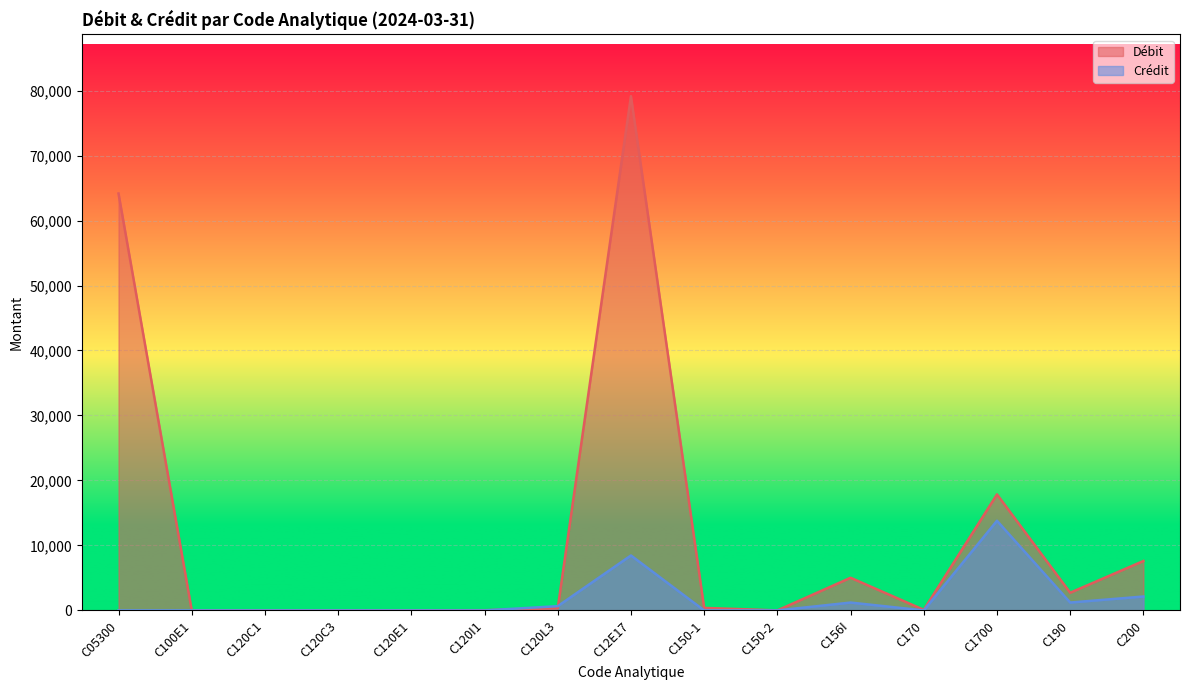

What is the value of the Crédit point at the 8th from the left?

8454.8